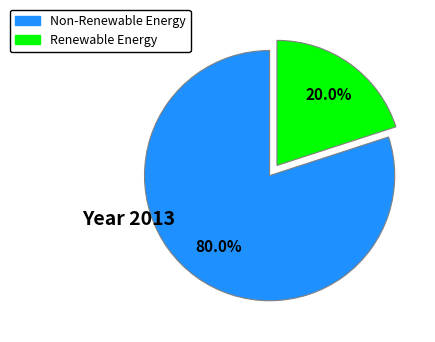

How many slices are in this pie chart?

2